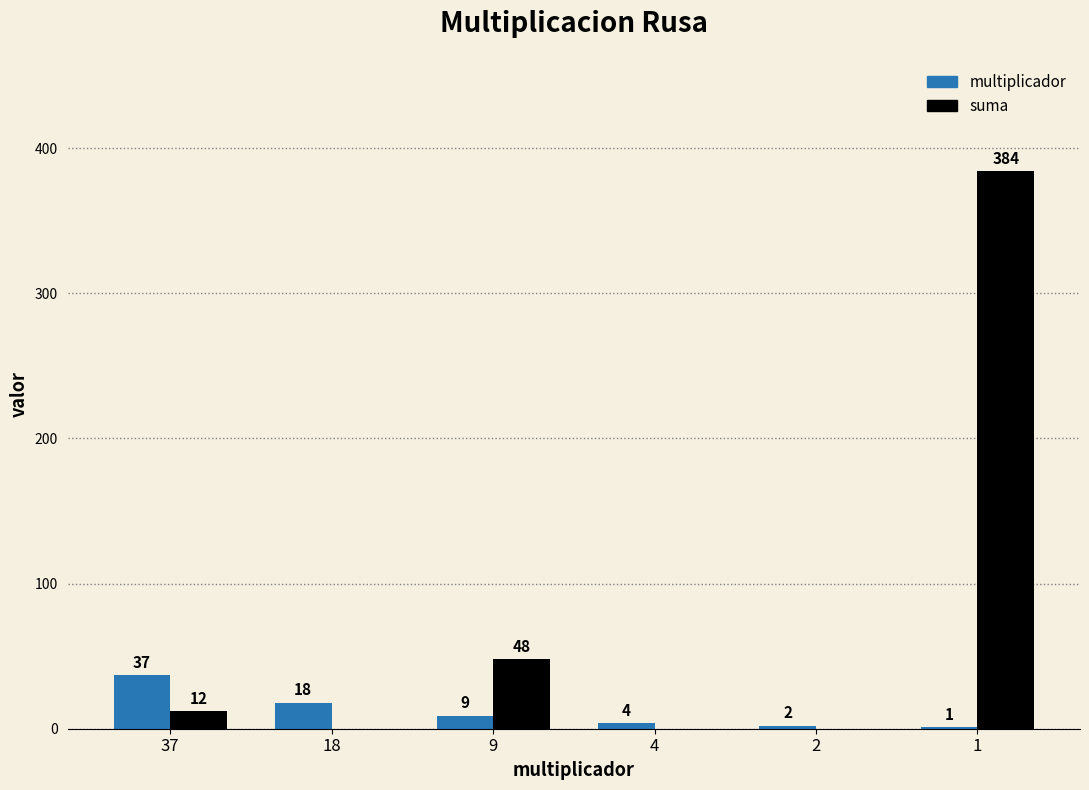

What is the average value of the suma series?

74